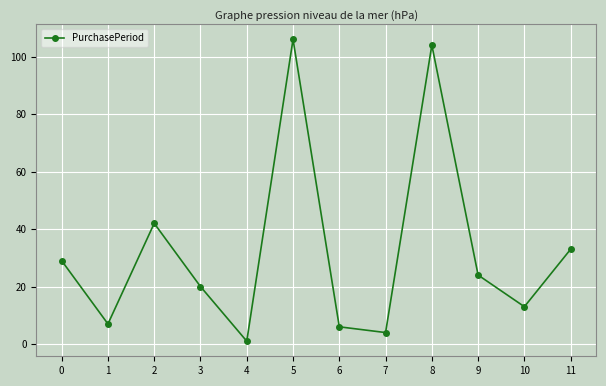

How many data points does each series have?

12